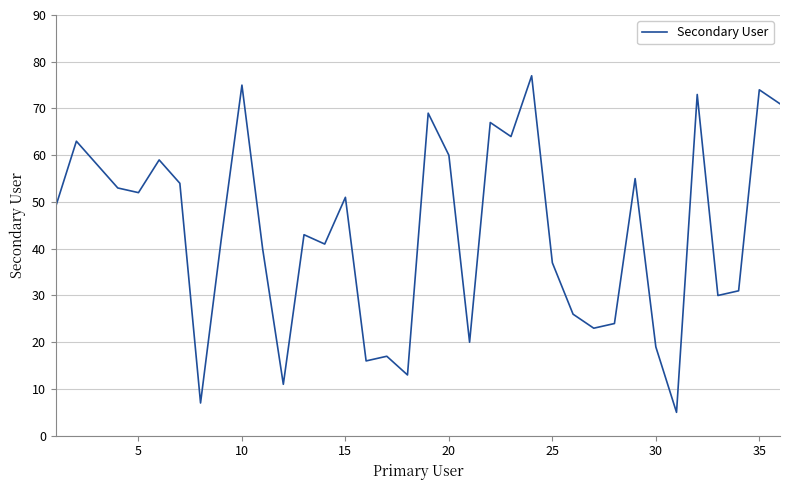

True or false: there are more than 1 points higher than both neighbors.

True